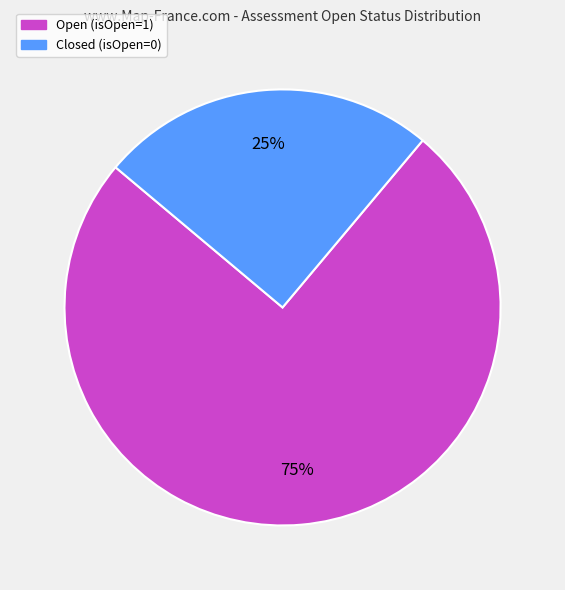

Which category has the biggest portion of the pie?

Open (isOpen=1)